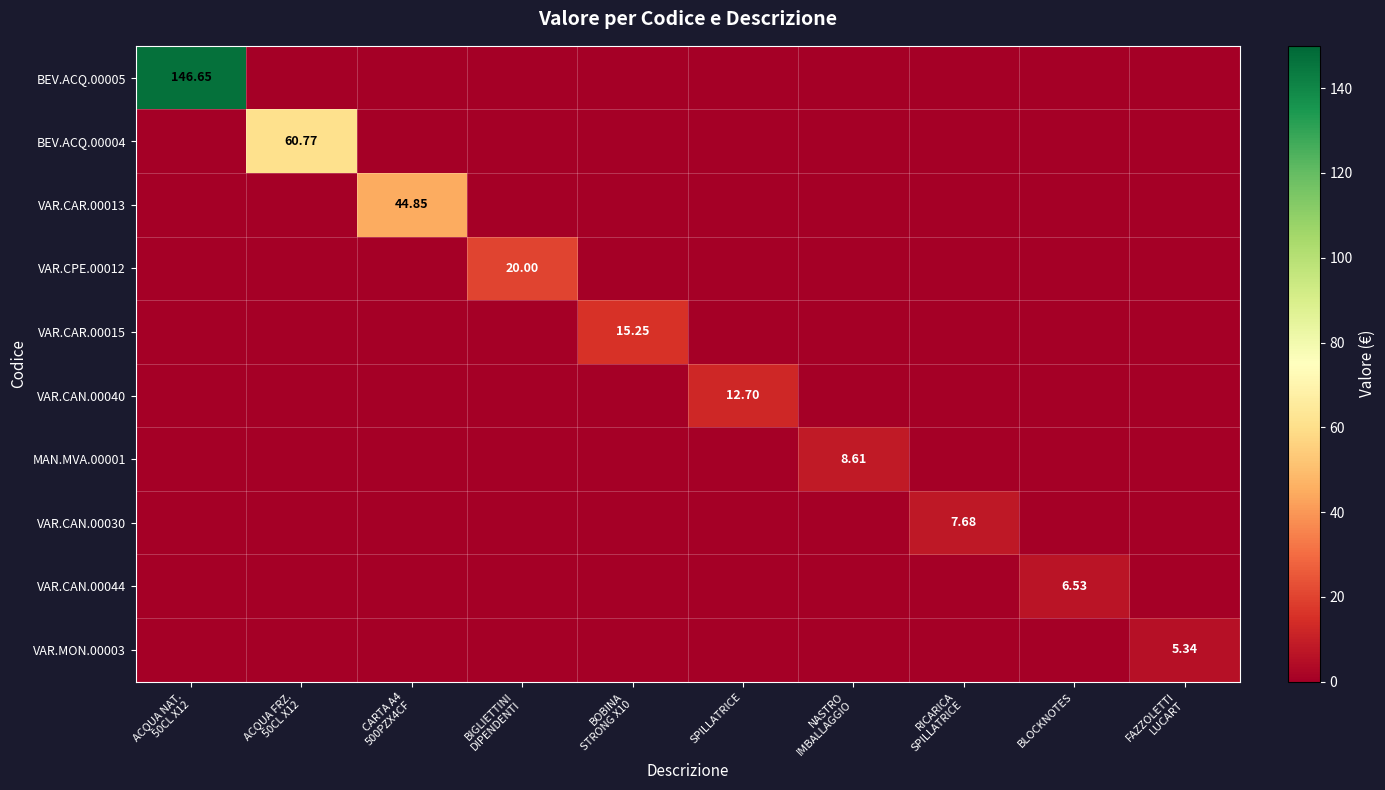

Where is VAR.CPE.00012 nearest to the value 10?

ACQUA NAT. 50CL X12